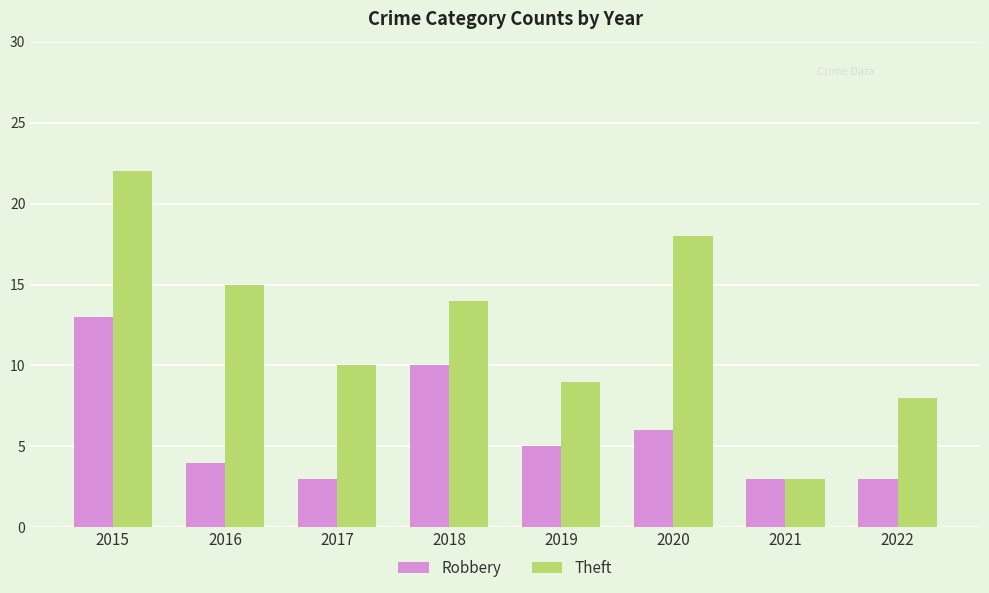

Count the number of categories in the chart.

8